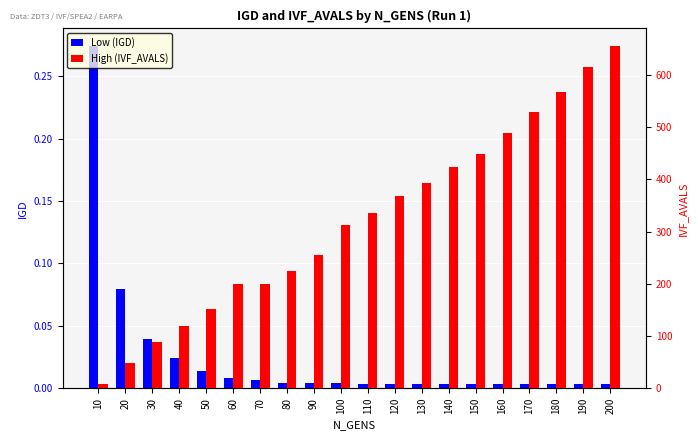

What is the difference between the maximum and minimum values in the Low (IGD) series?

0.3